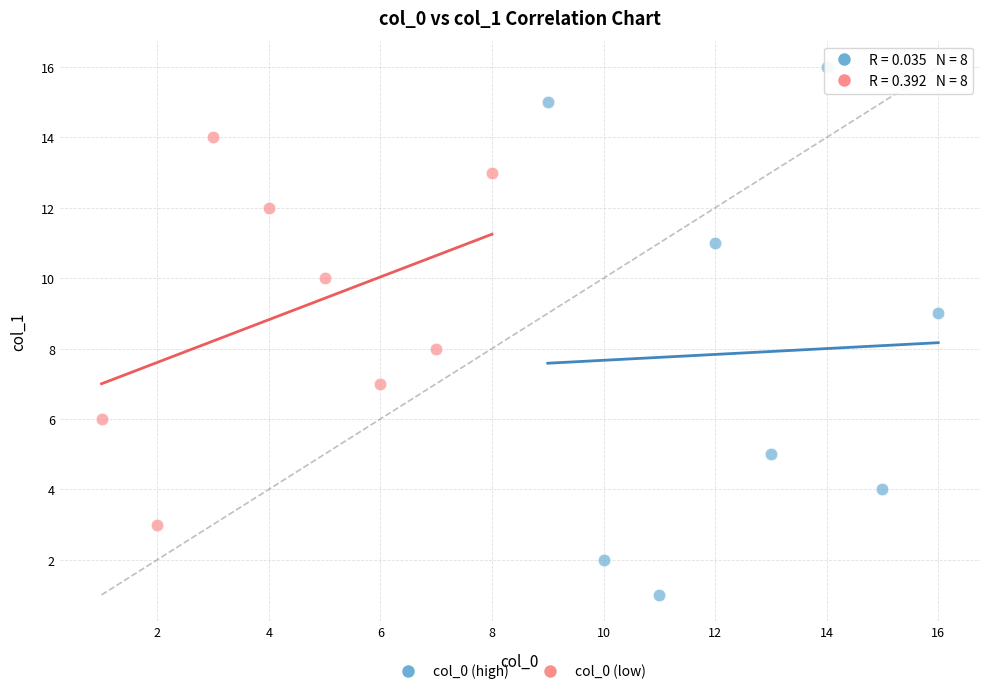

Which series has the widest spread of Y values?

col_0 (high)